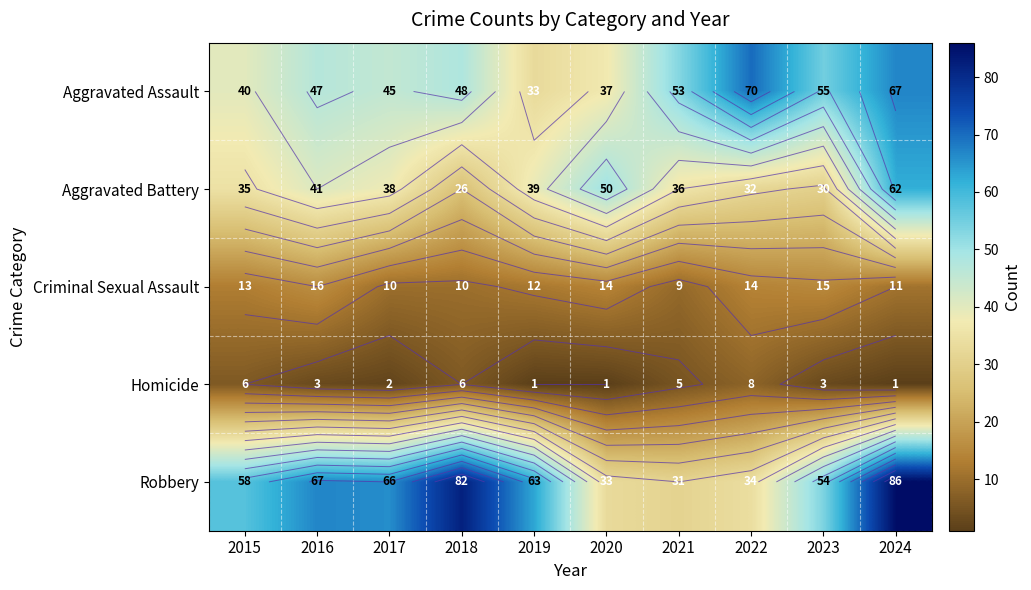

Which series has the largest range (max minus min)?

Robbery